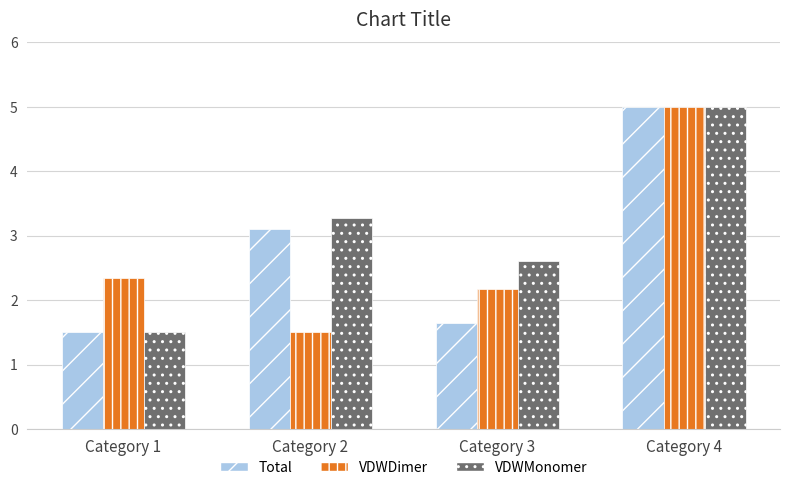

How many bars are there in each group?

3